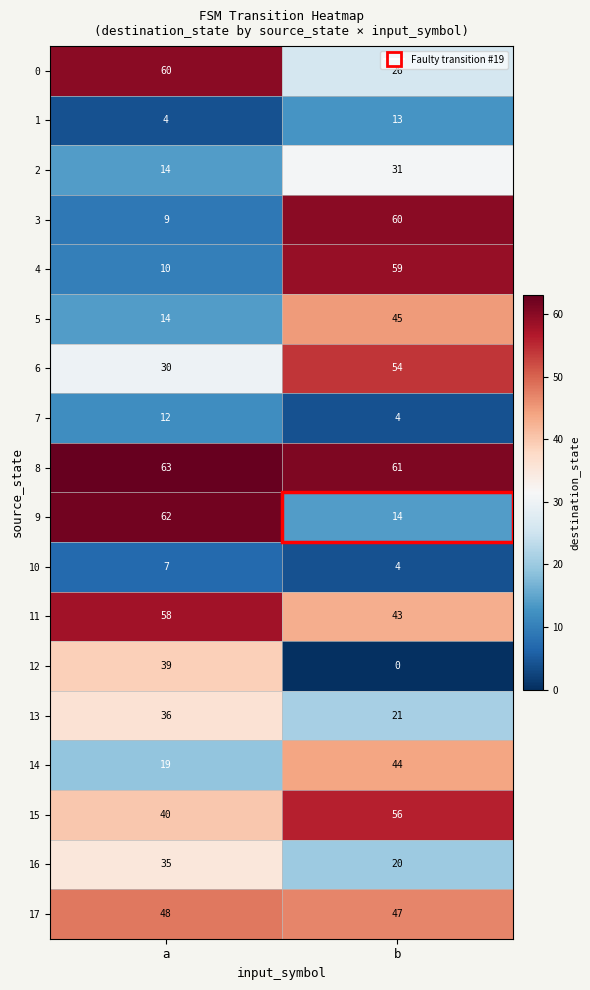

Between a and b, which series saw the biggest shift?

3